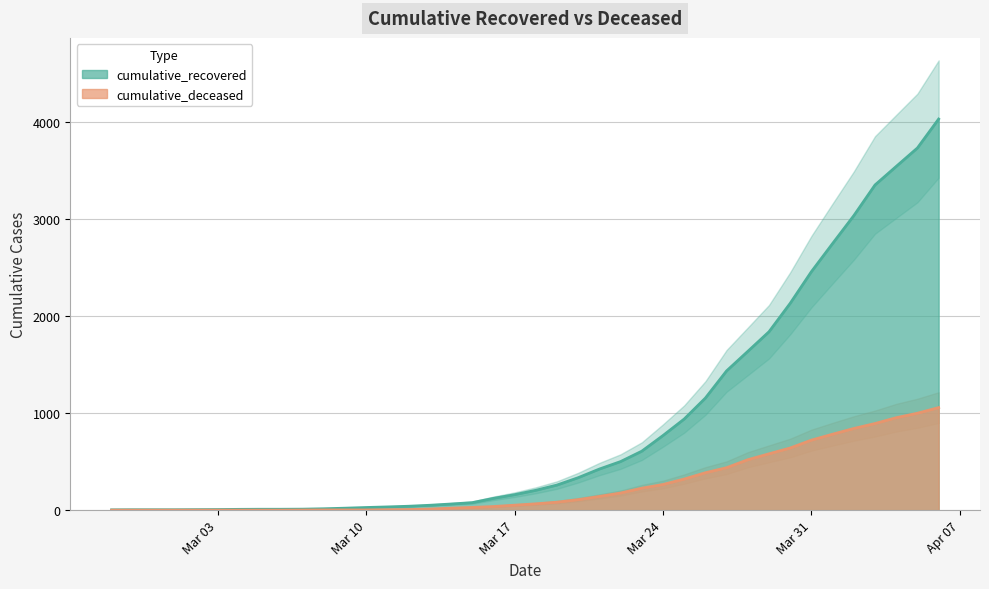

What is the average value of the cumulative_recovered series?

894